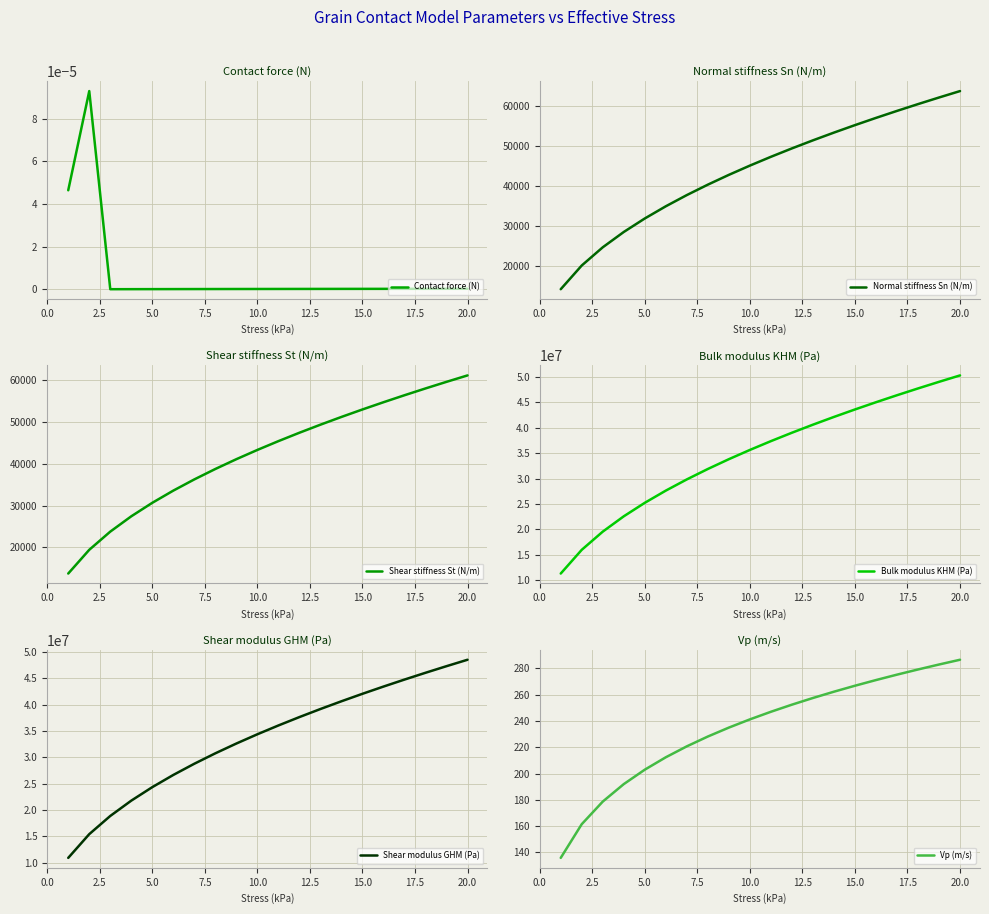

The value of Vp (m/s) at 10.0 is 241.2. True or false?

True